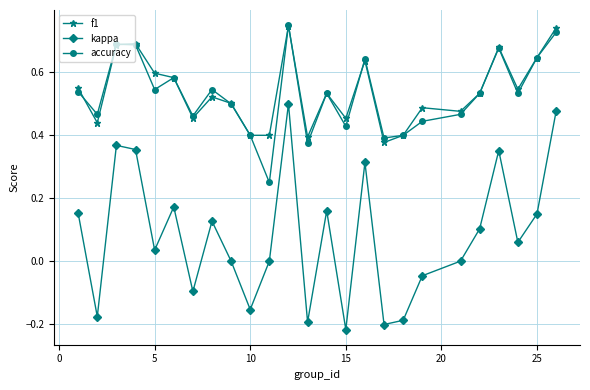

True or false: kappa and accuracy intersect in this chart.

False